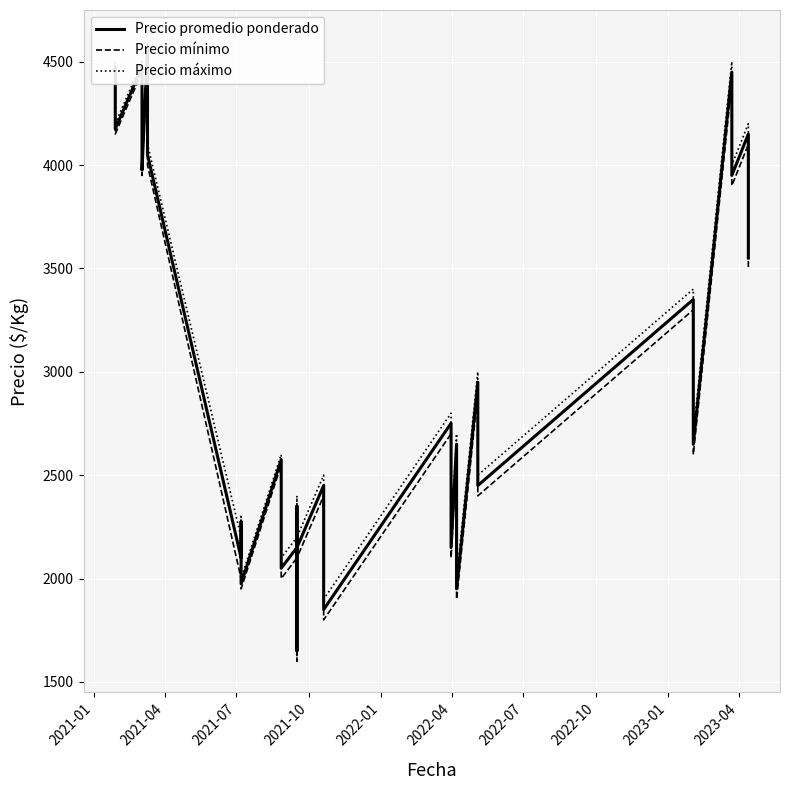

The value of Precio promedio ponderado at 10 is 847. True or false?

False